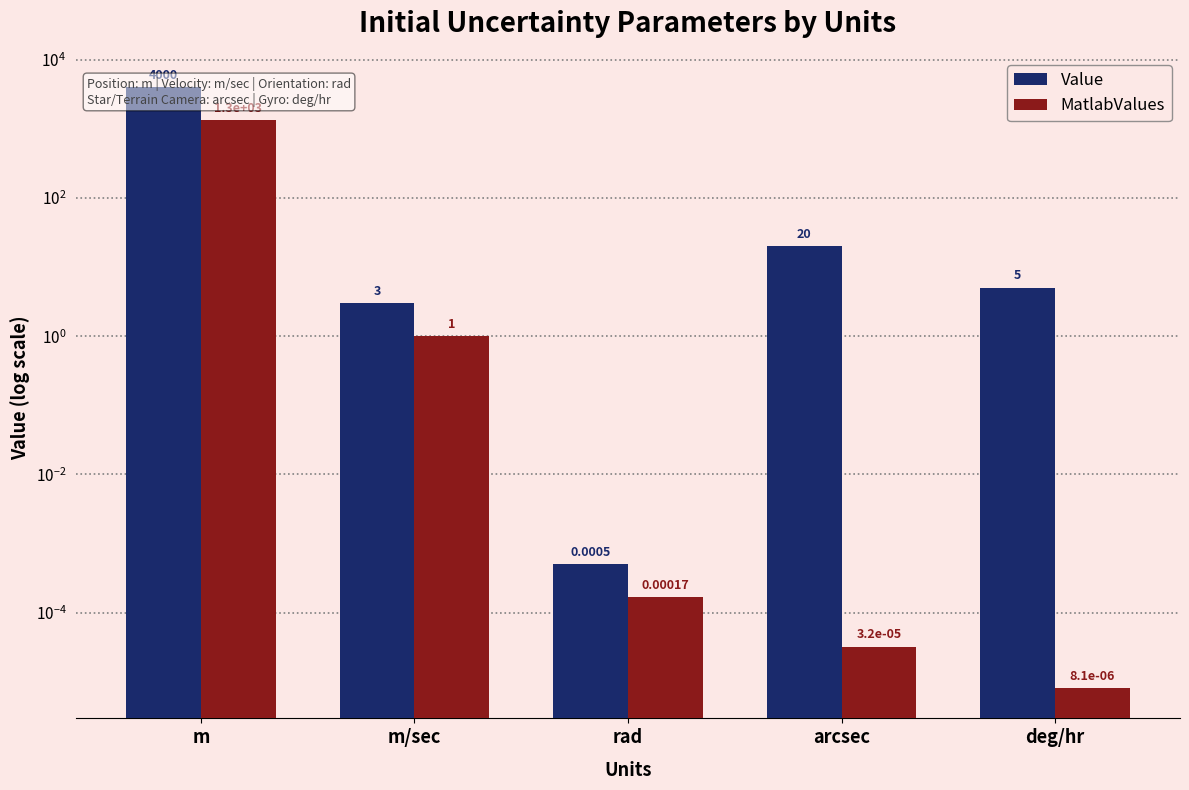

Which label corresponds to the largest value in the chart?

m